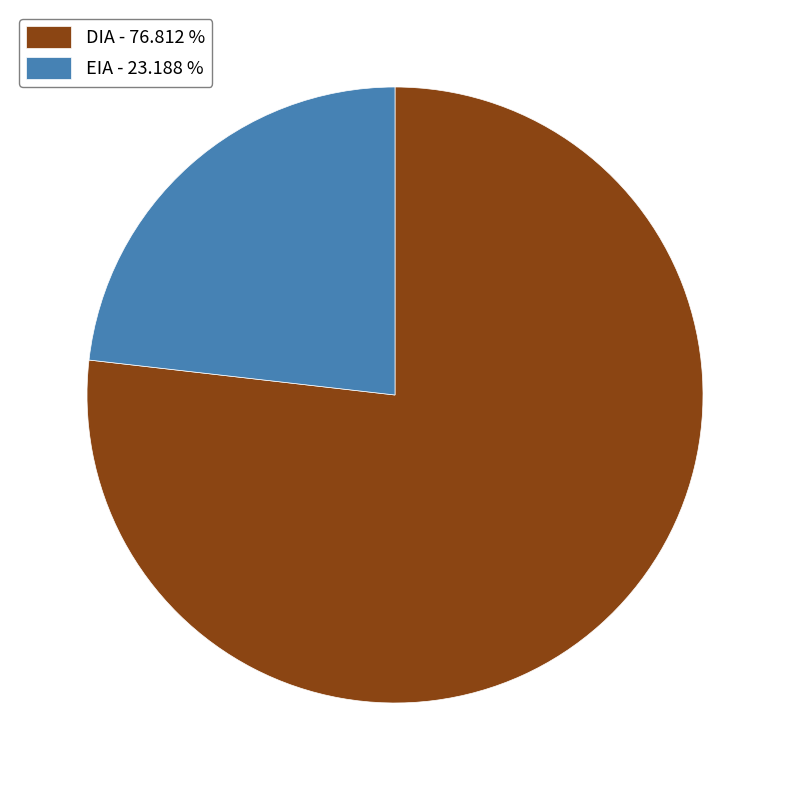

Is the sum of DIA - 76.812 % and EIA - 23.188 % greater than half?

Yes